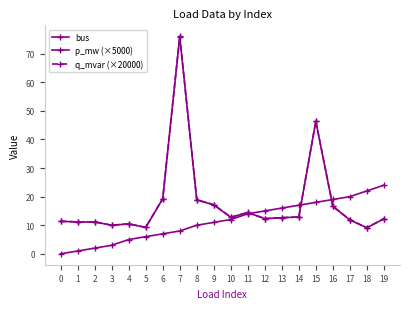

What is the difference between the maximum and second lowest values in the bus series?

23.0